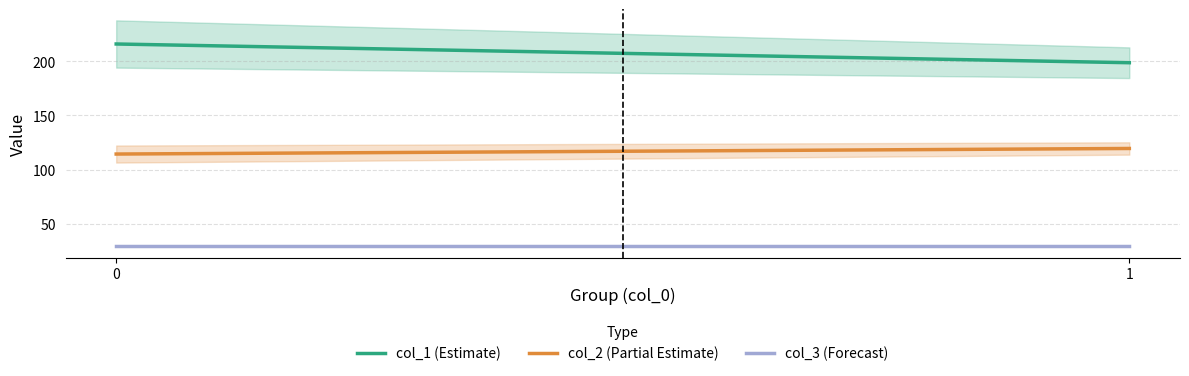

Rank the series by their average value, from lowest to highest.

col_3 (Forecast), col_2 (Partial Estimate), col_1 (Estimate)